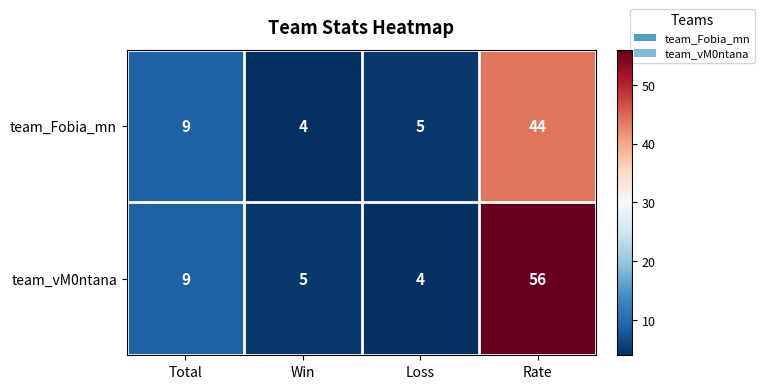

The value of team_Fobia_mn at Rate is 64. True or false?

False